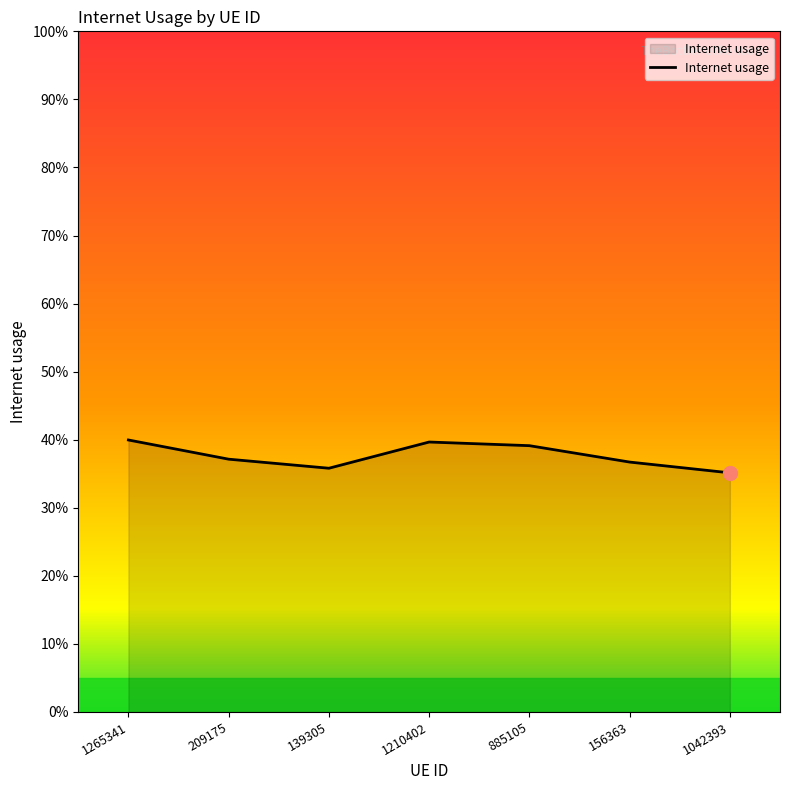

What is the sum of the values at 885105 and 1042393?

0.7